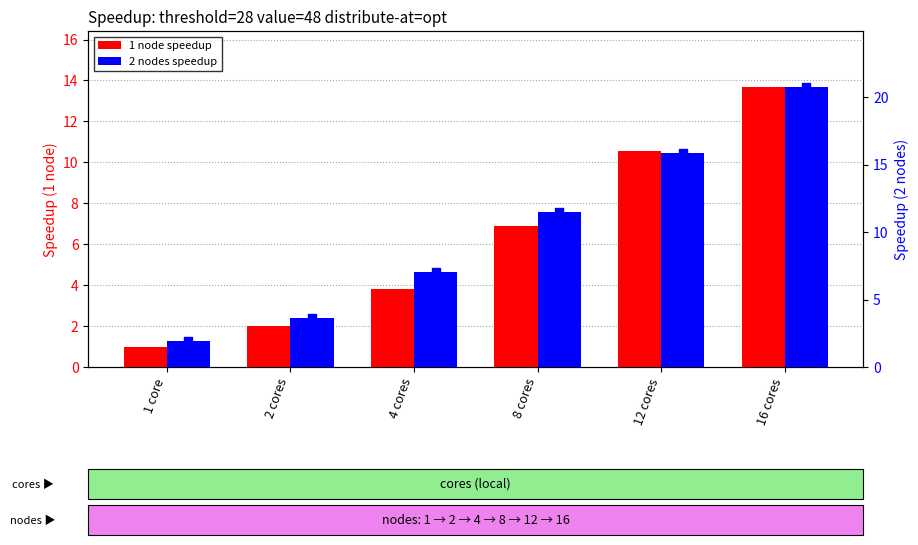

At which category is the sum across all series the highest?

16 cores